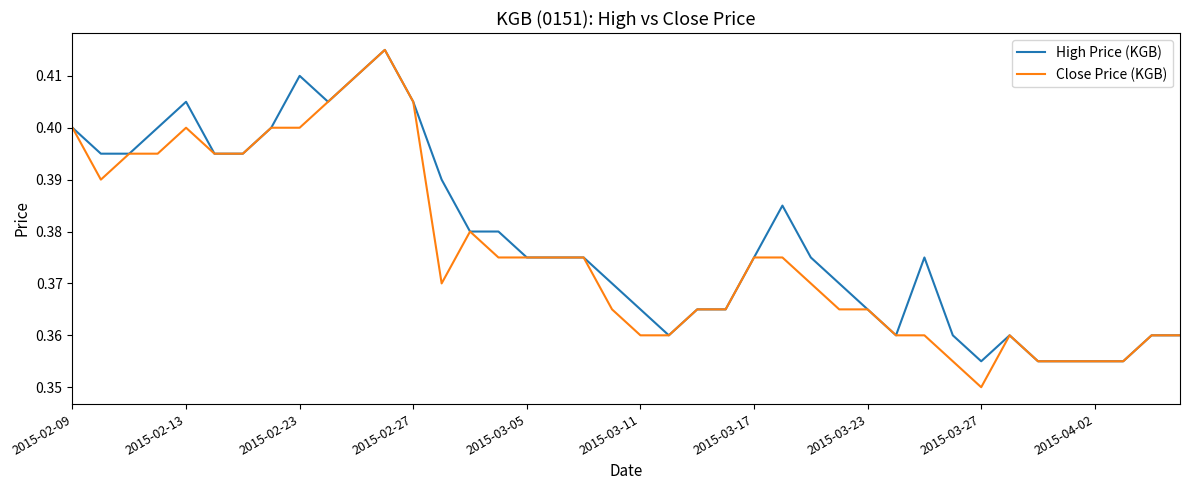

Rank the series by their average value, from highest to lowest.

High Price (KGB), Close Price (KGB)